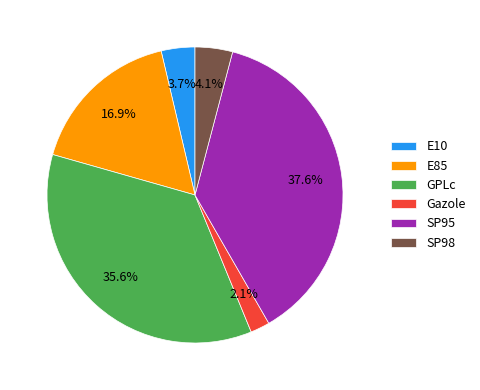

Between SP98 and GPLc, which is larger?

GPLc